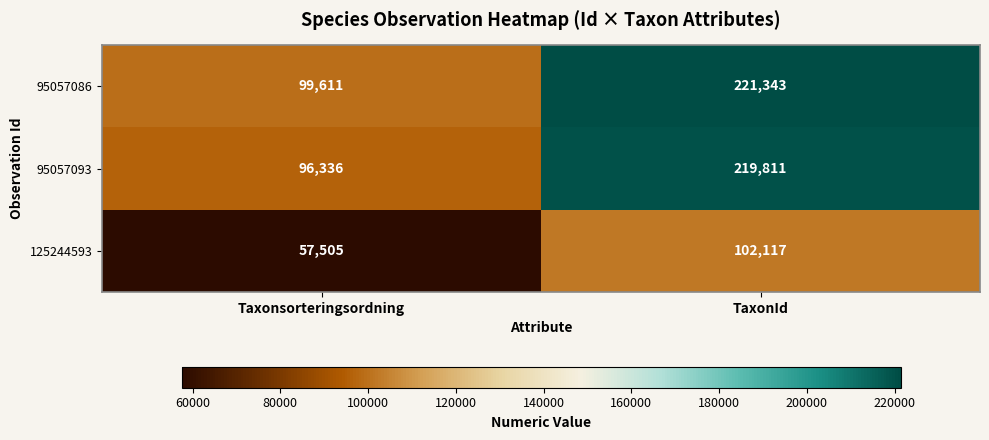

Which category has the lowest value in the 95057086 series?

Taxonsorteringsordning